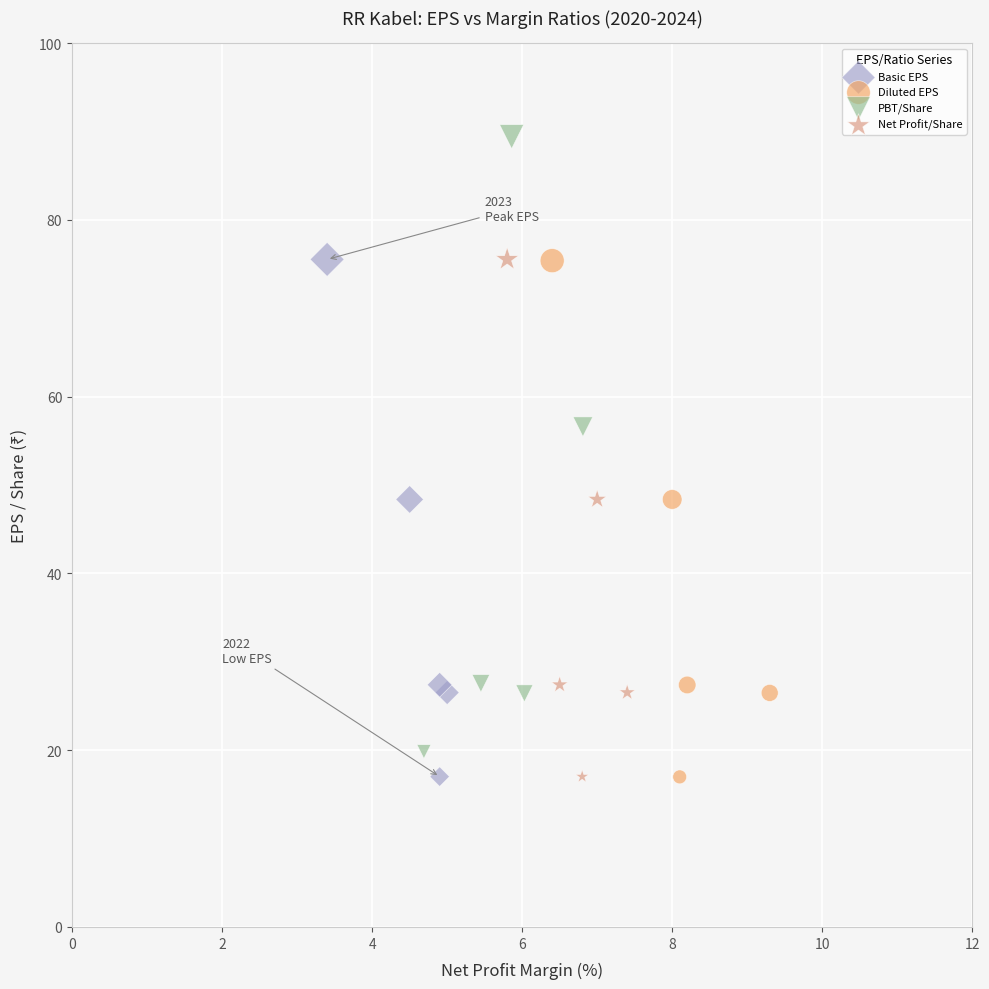

Which series has the largest Y range (max minus min)?

PBT/Share